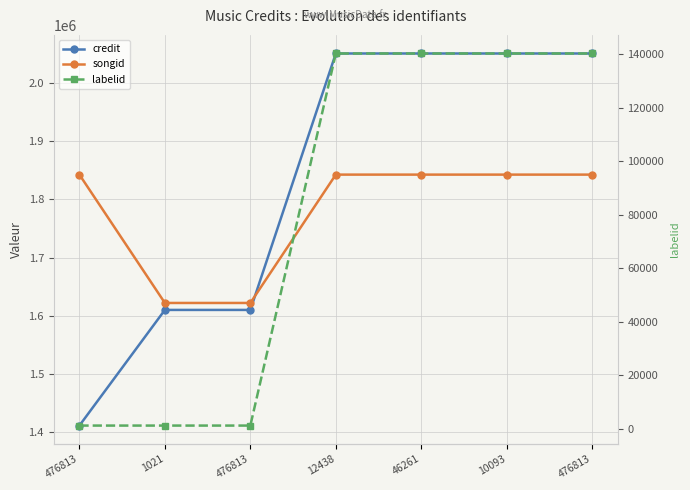

Read the credit value at 10093.

2050478